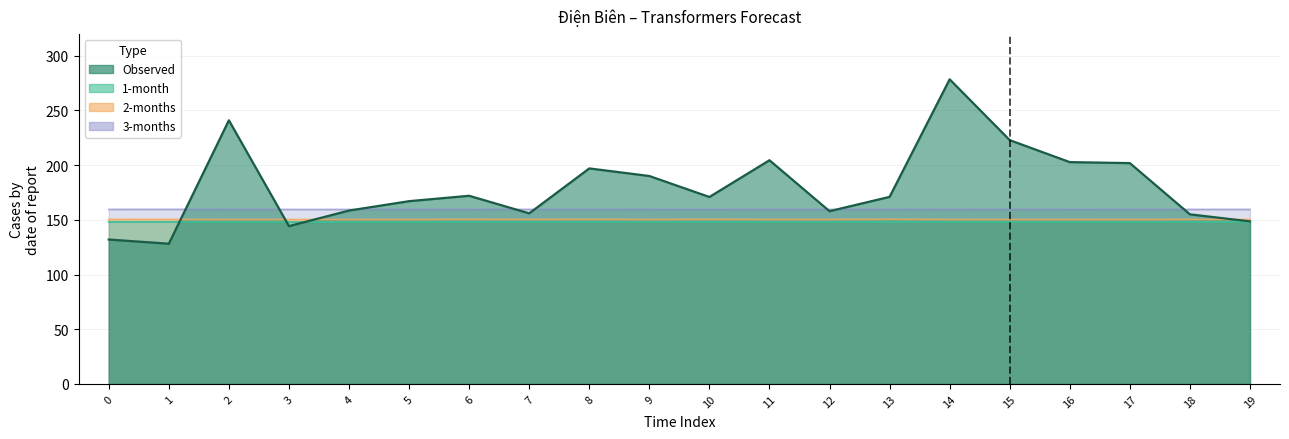

The value of Observed at 14 is 278.4. True or false?

True